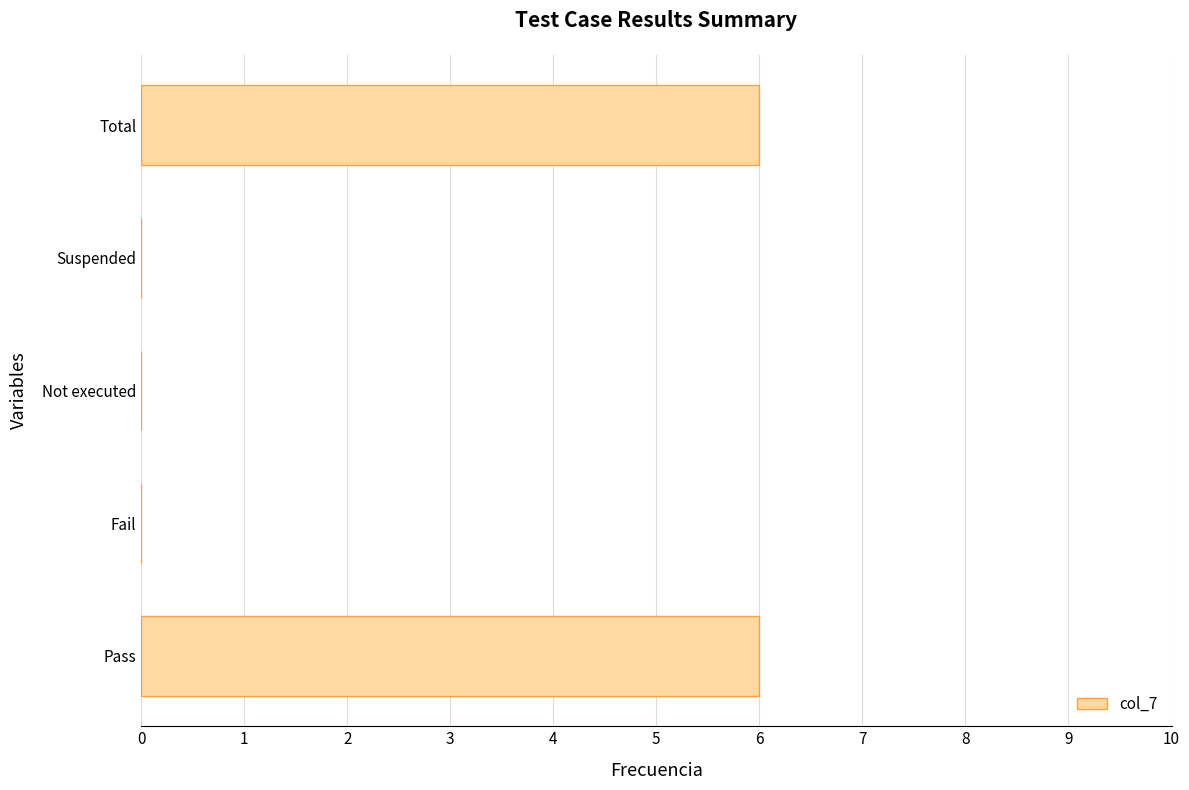

What is the maximum value shown in the chart?

6